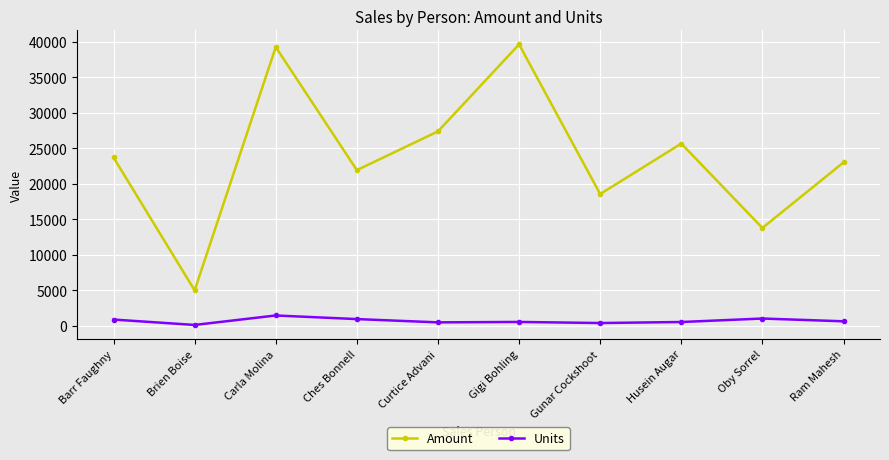

What is the value of the Amount point at the 9th from the left?

13797